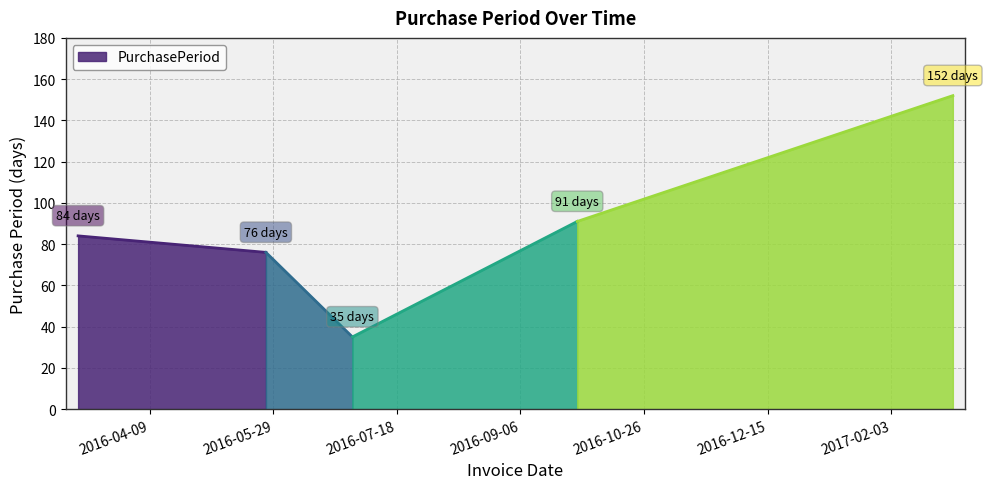

List the labels in order of value, largest first.

2017-02-28, 2016-09-29, 2016-03-11, 2016-05-26, 2016-06-30